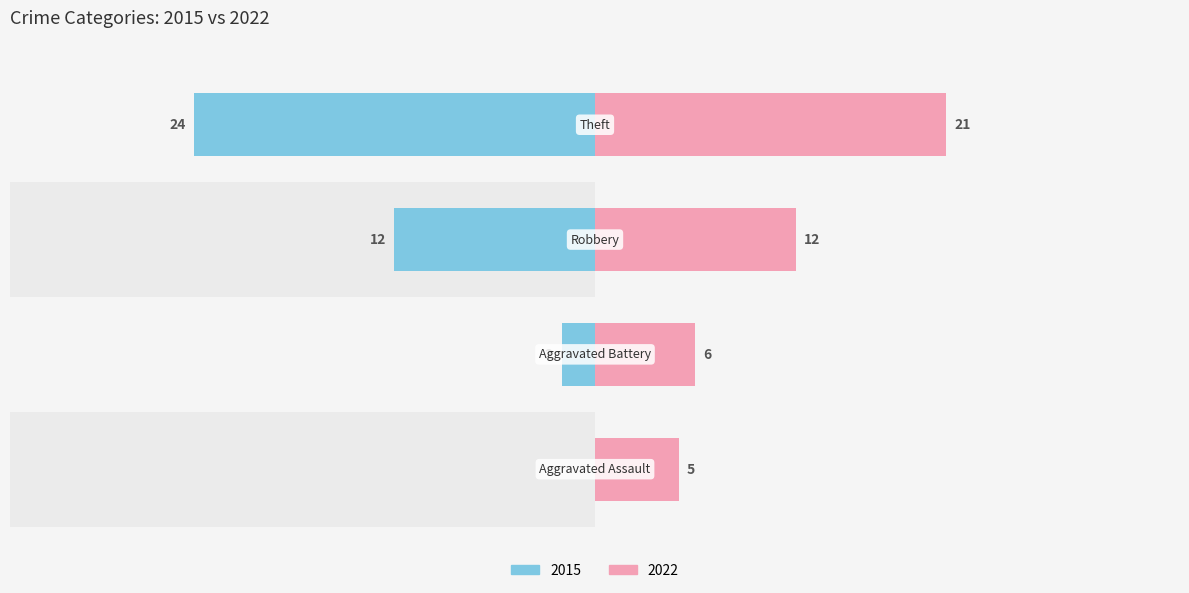

Does the chart contain any negative values?

No